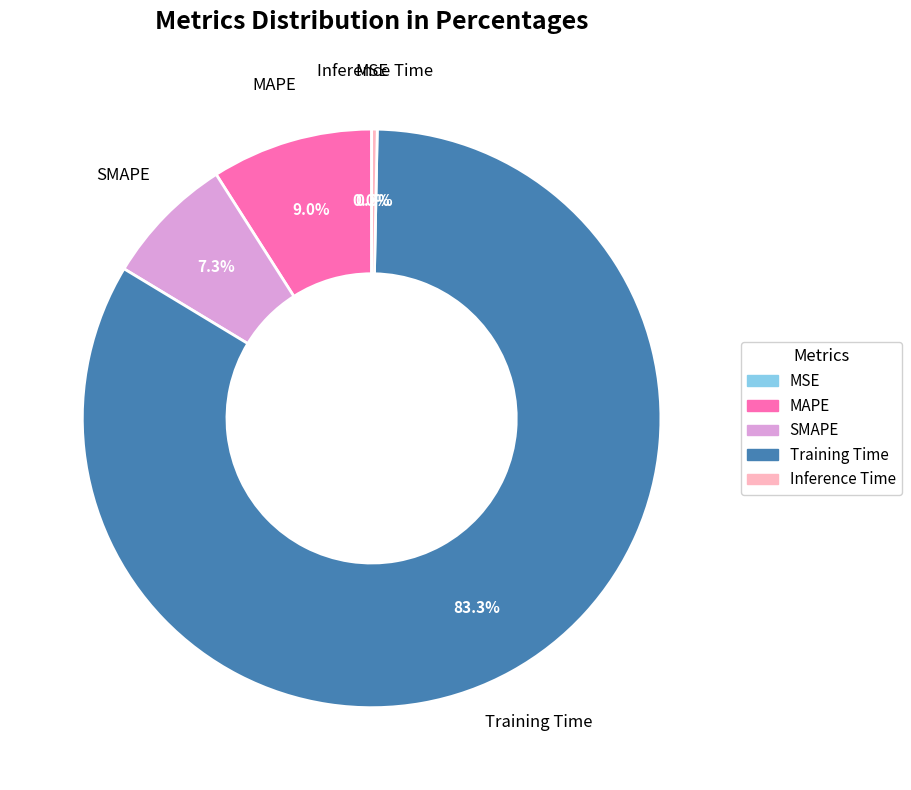

True or false: Training Time accounts for 83% of the total.

True